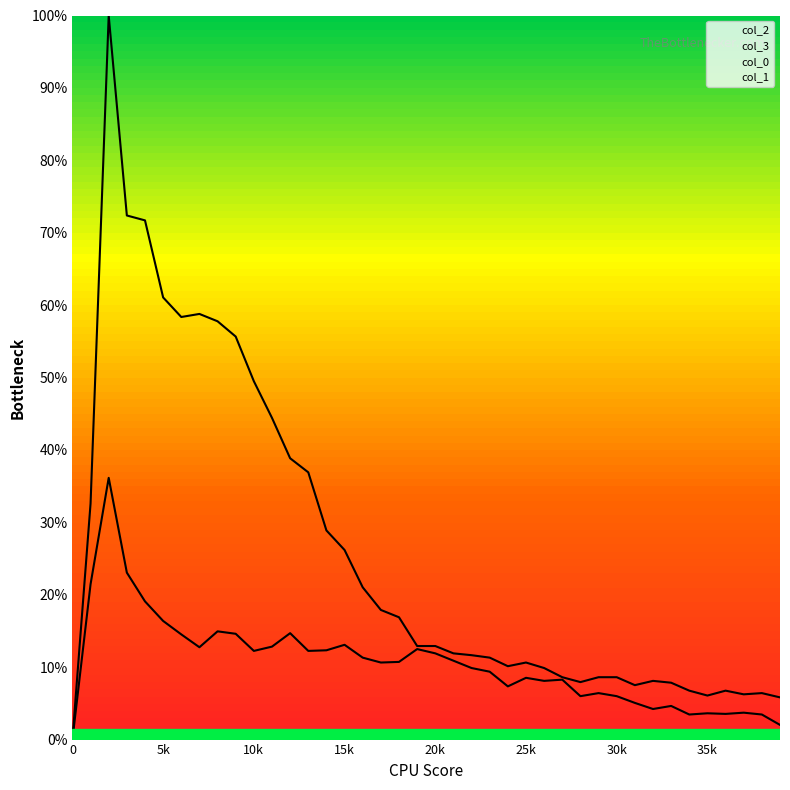

Is the value of 2 at 2 greater than the value of 3 at 6?

Yes